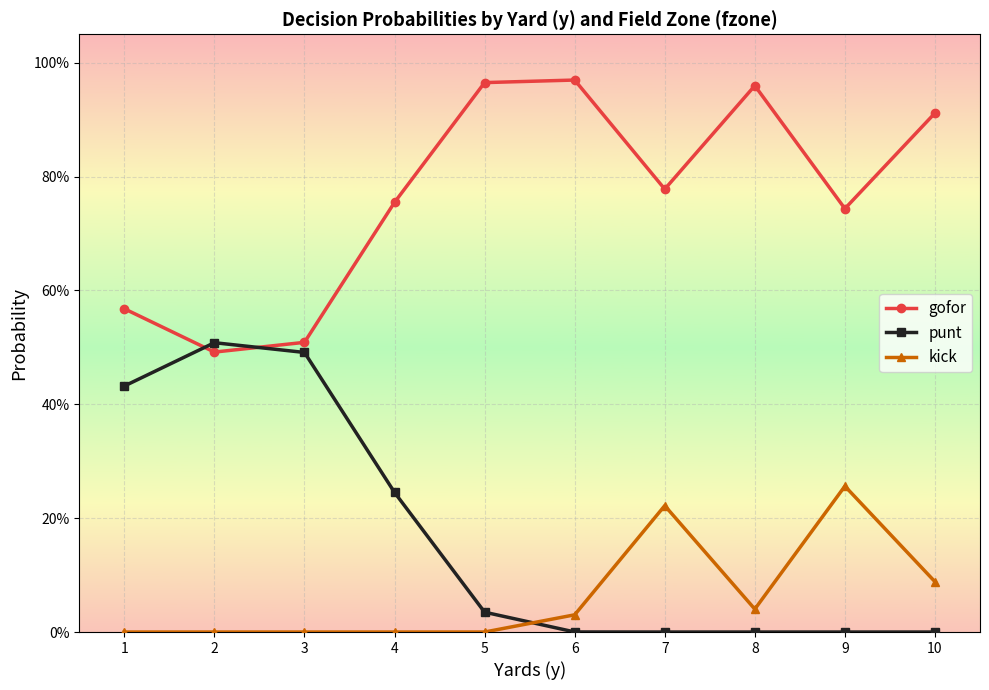

What are all the series names shown in the legend?

gofor, punt, kick